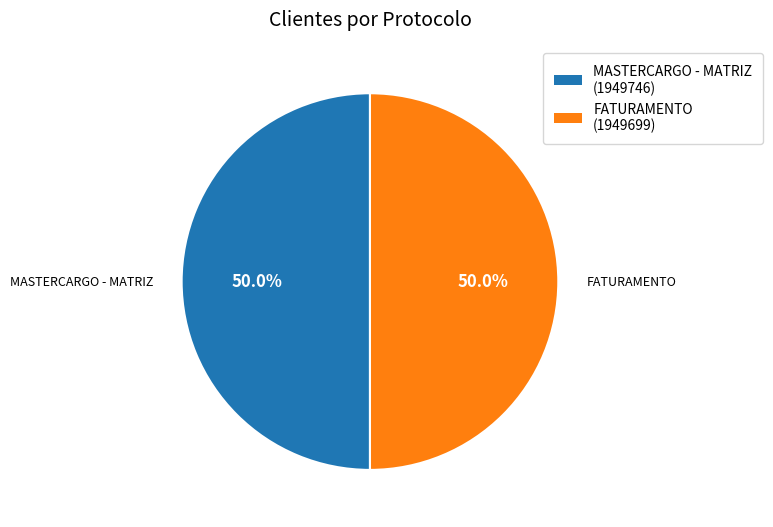

Combined, what portion of the pie is FATURAMENTO and MASTERCARGO - MATRIZ?

100.0%